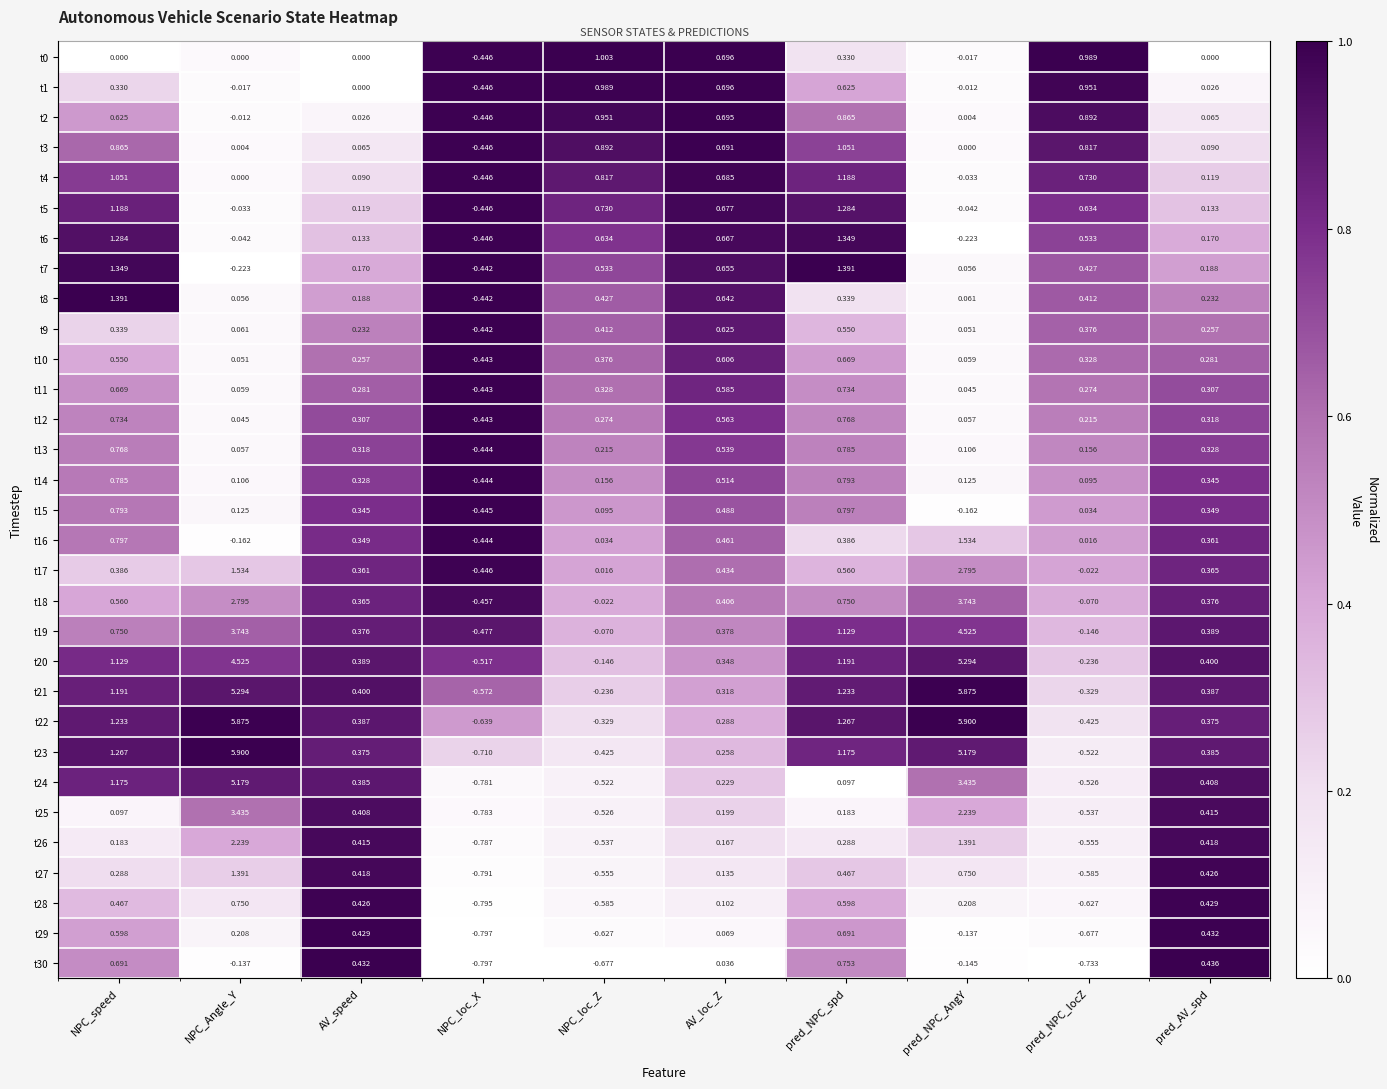

The value of t1 at NPC_speed is 0.1. True or false?

False